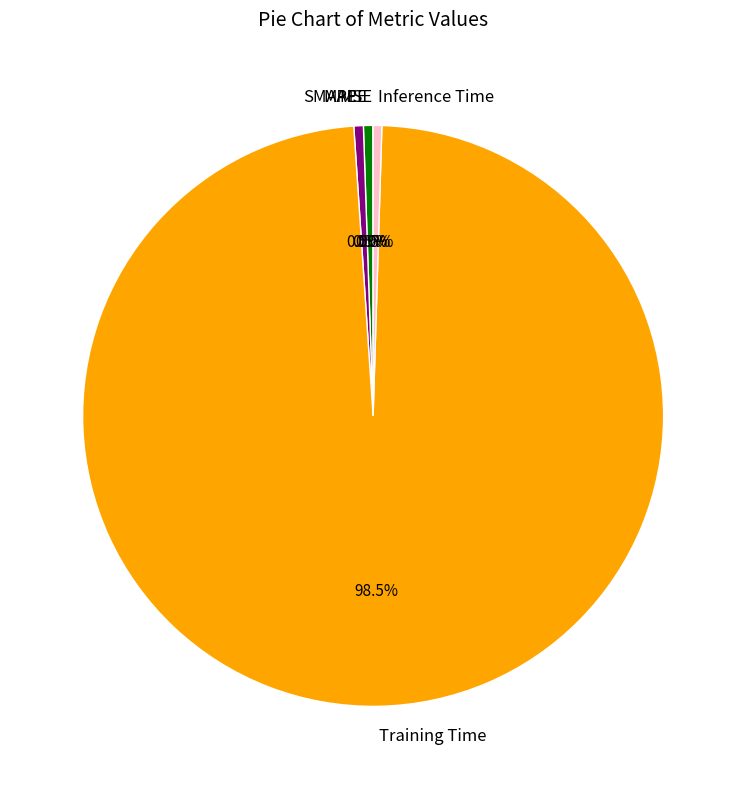

Which slice is the largest?

Training Time